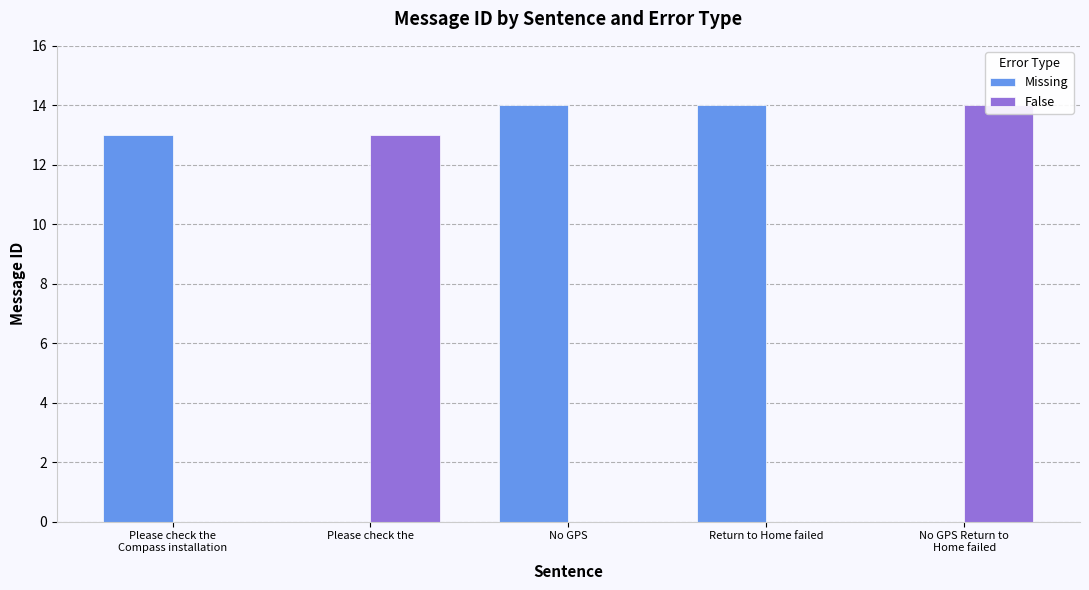

At which label does False reach its peak?

No GPS Return to
Home failed